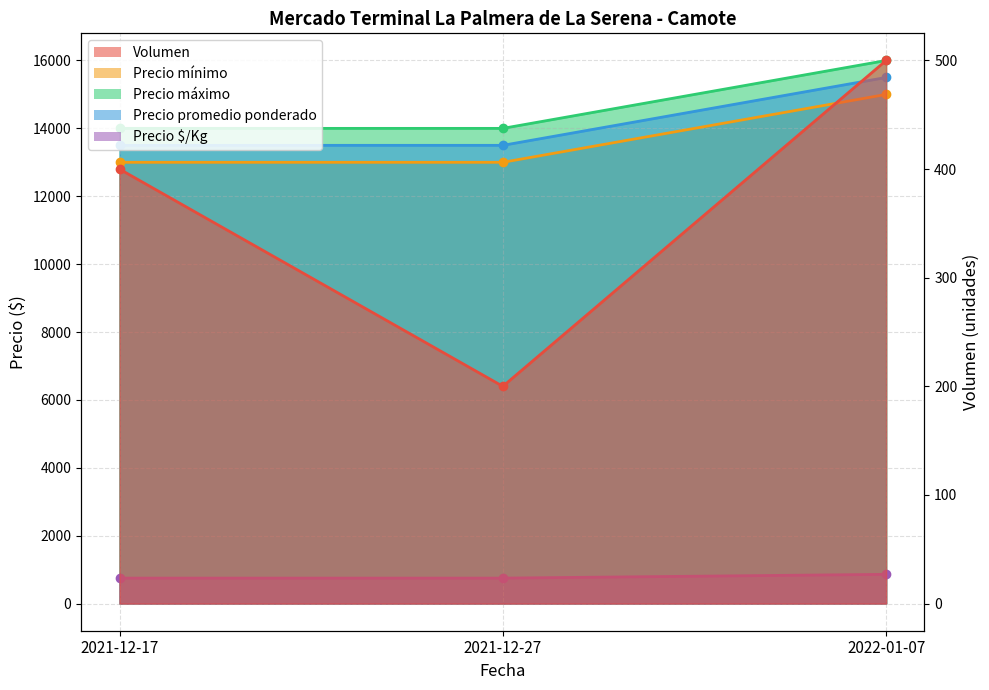

What is the label of the 1st point from the left?

2021-12-17